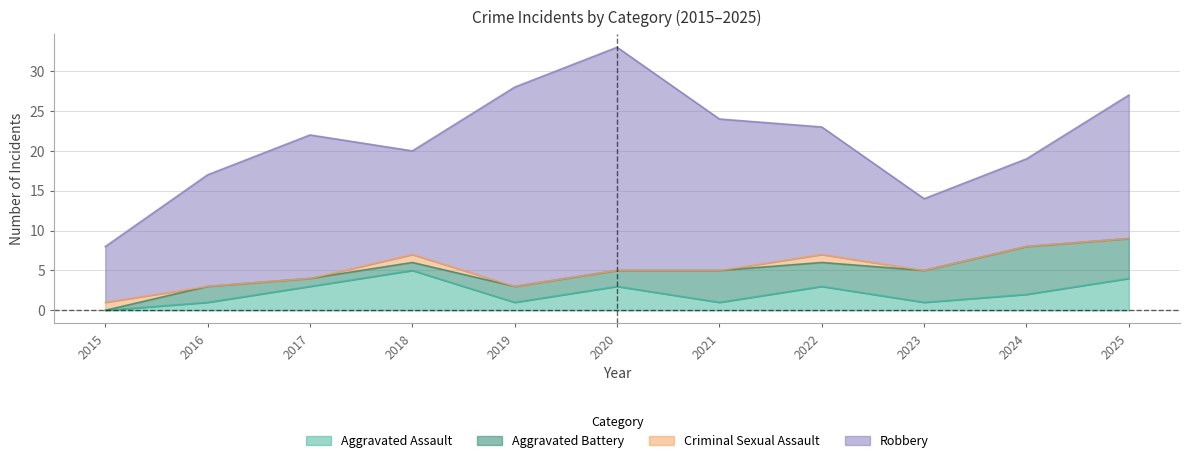

Which series has the largest total across all categories?

Robbery